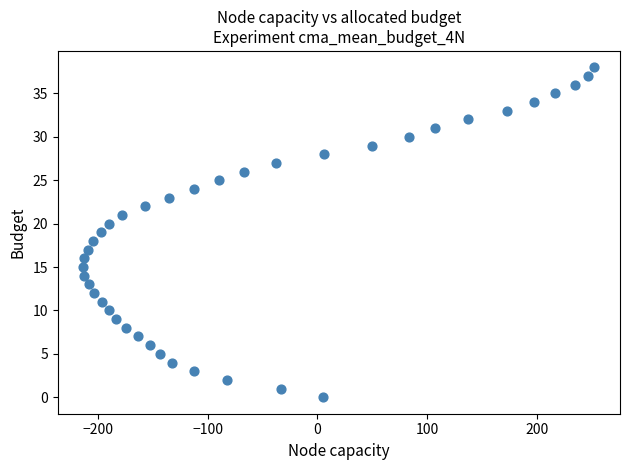

What is the range of Y values (max minus min)?

38